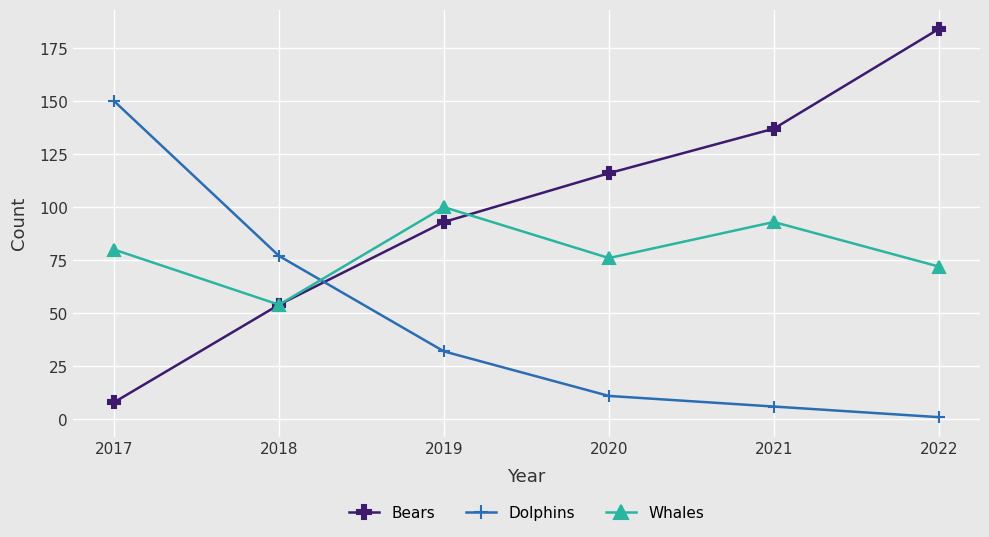

How many intersections are there between Dolphins and Whales?

1